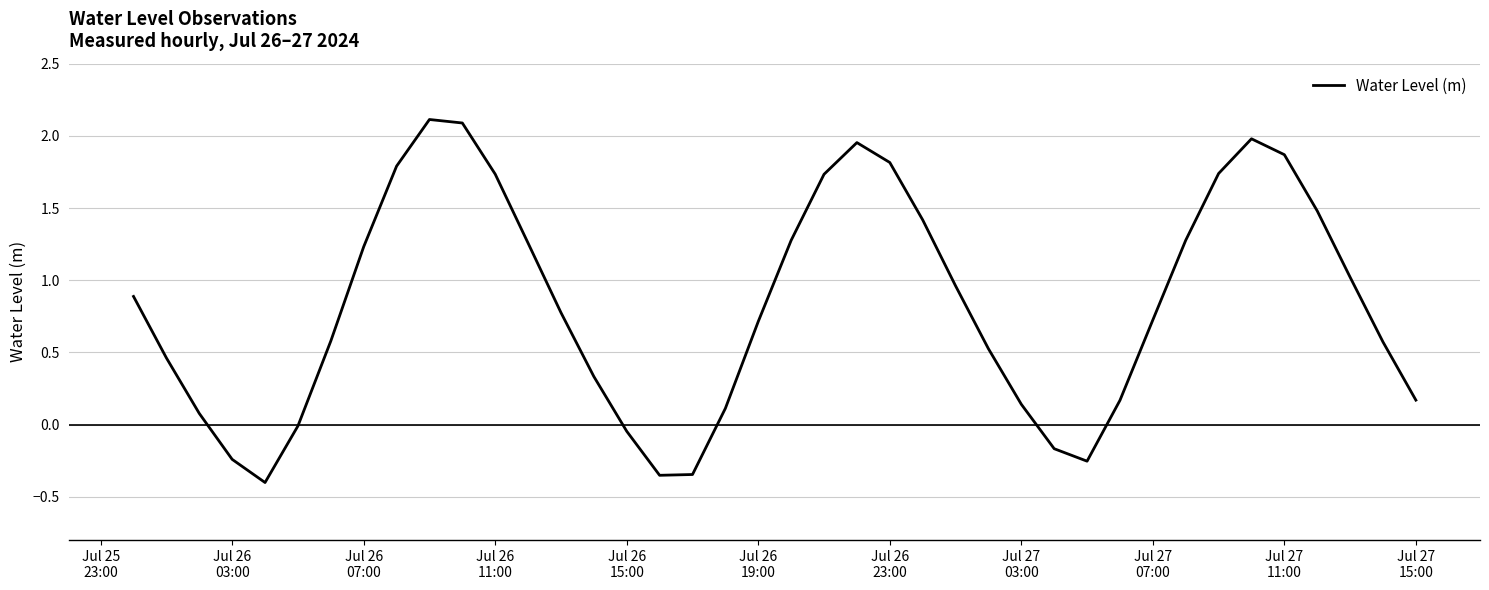

What is the difference between the maximum and minimum values?

2.5